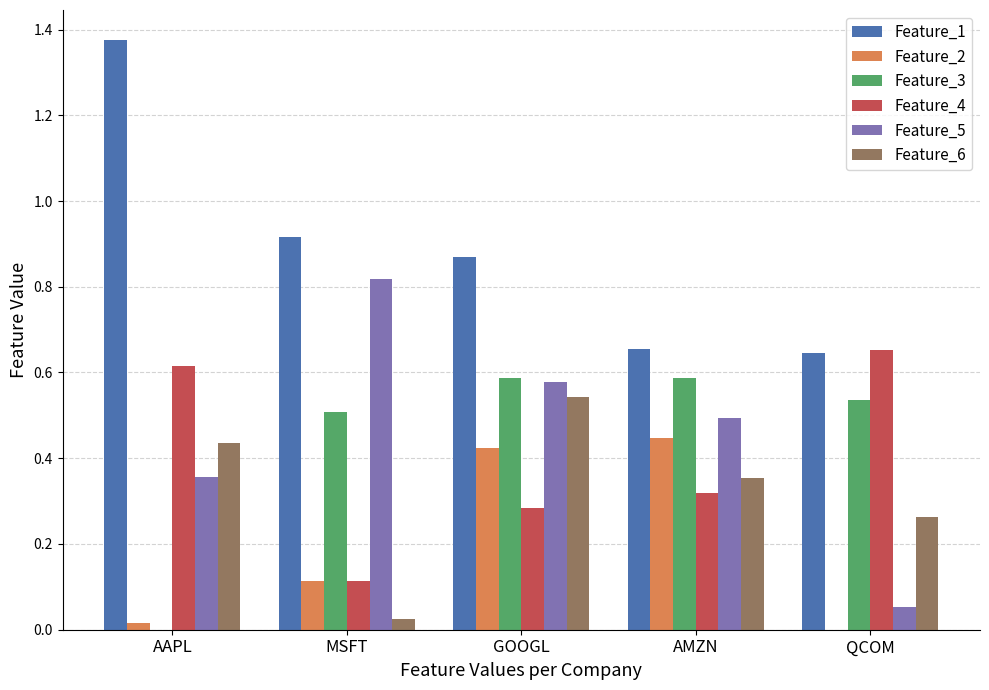

What is the sum of the Feature_1 values at GOOGL and AMZN?

1.5